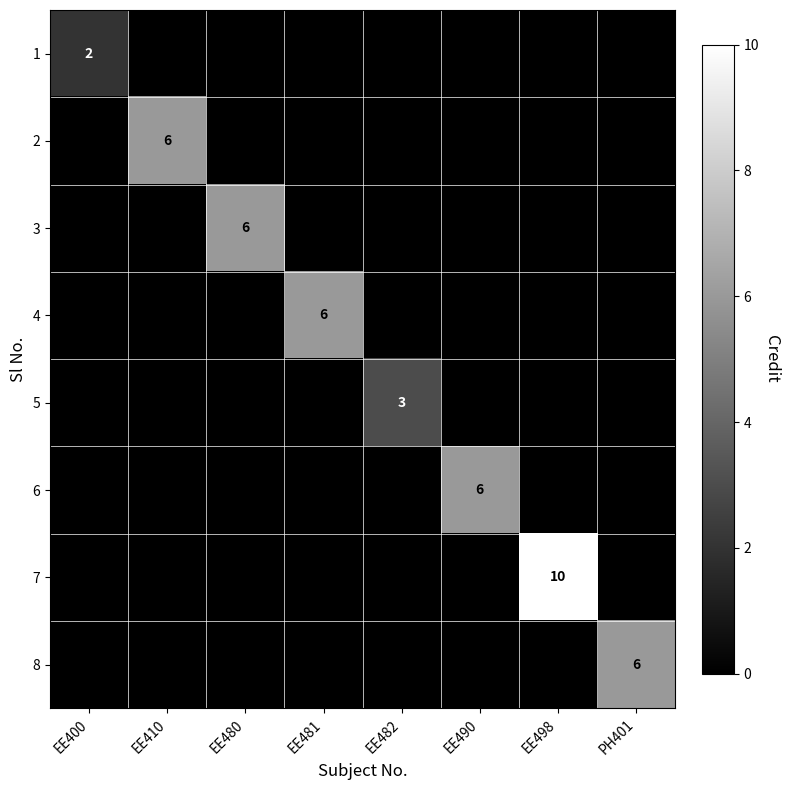

At which category is the sum across all series the highest?

EE498